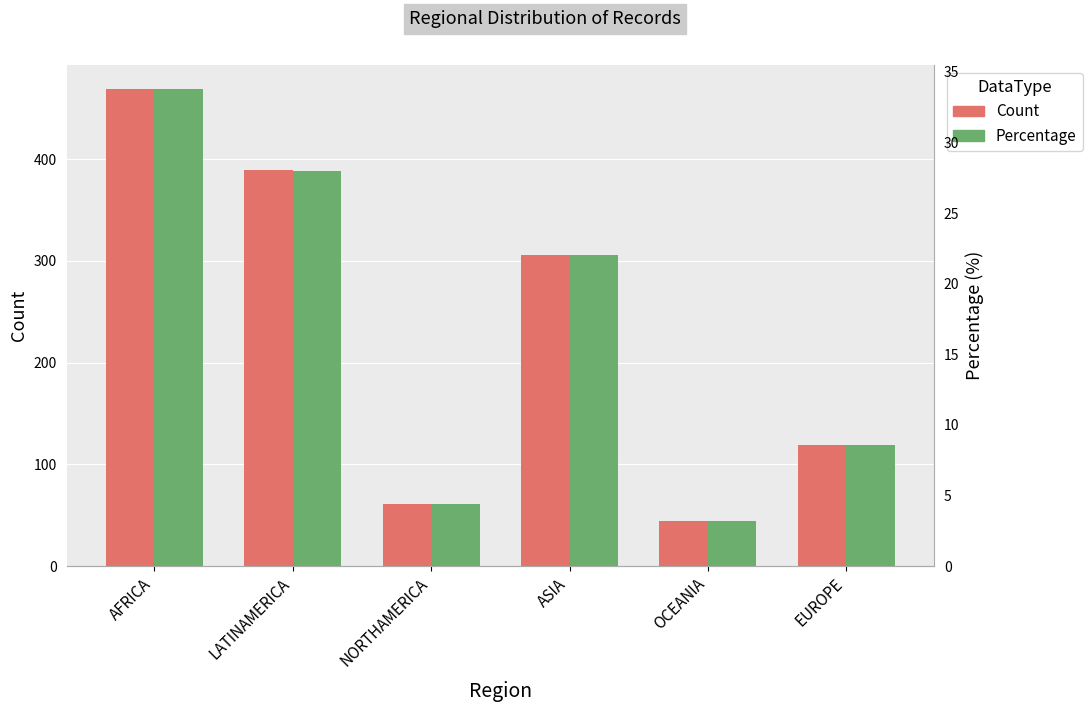

Which series changed the most between AFRICA and OCEANIA?

Count